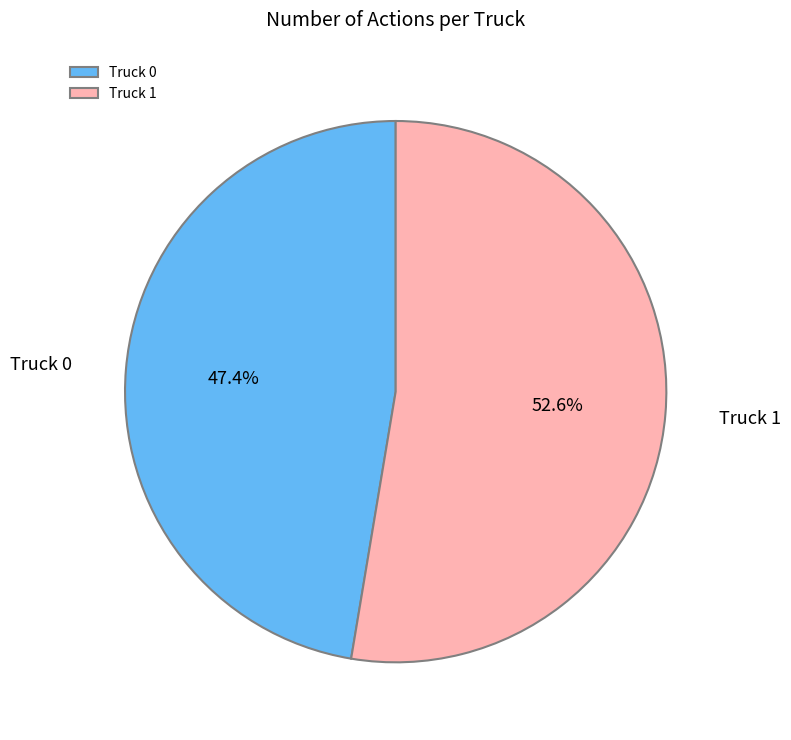

Which has a higher value, Truck 1 or Truck 0?

Truck 1